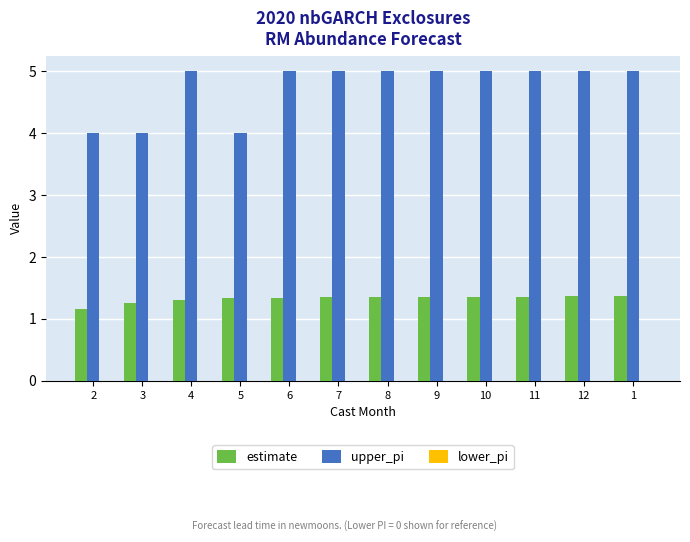

Which series has the largest total across all categories?

upper_pi